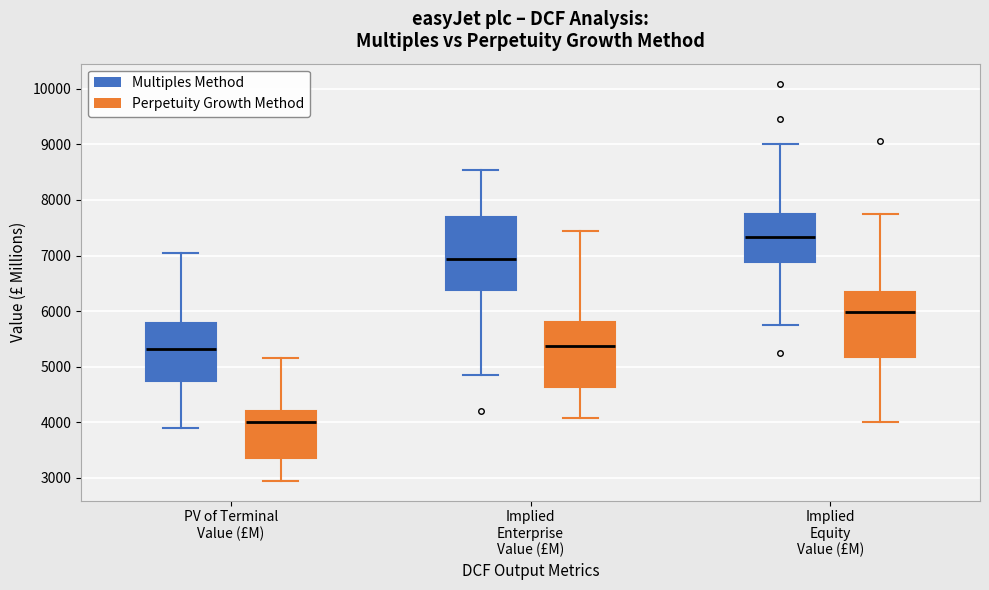

Comparing the boxes themselves (not the whiskers), which one is the tallest?

Implied Enterprise Value (£M) (Multiples Method)